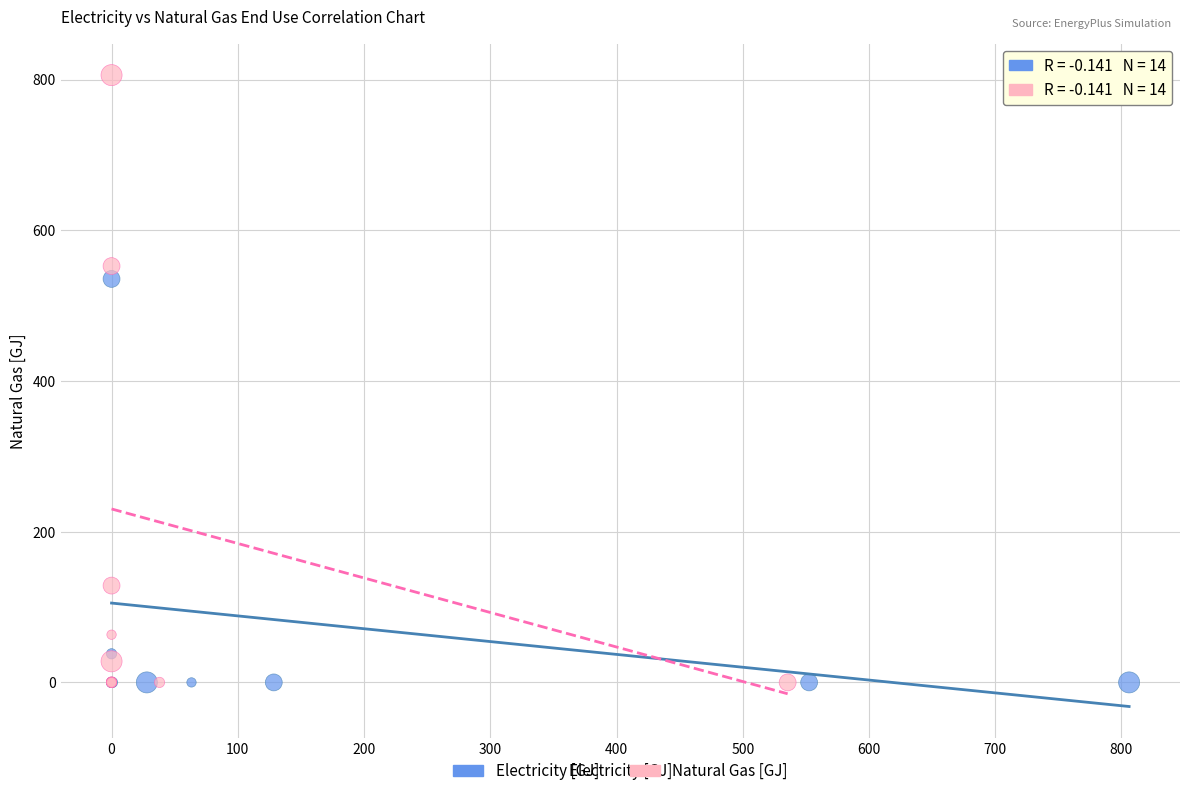

Which series reaches the maximum Y coordinate?

Natural Gas [GJ]